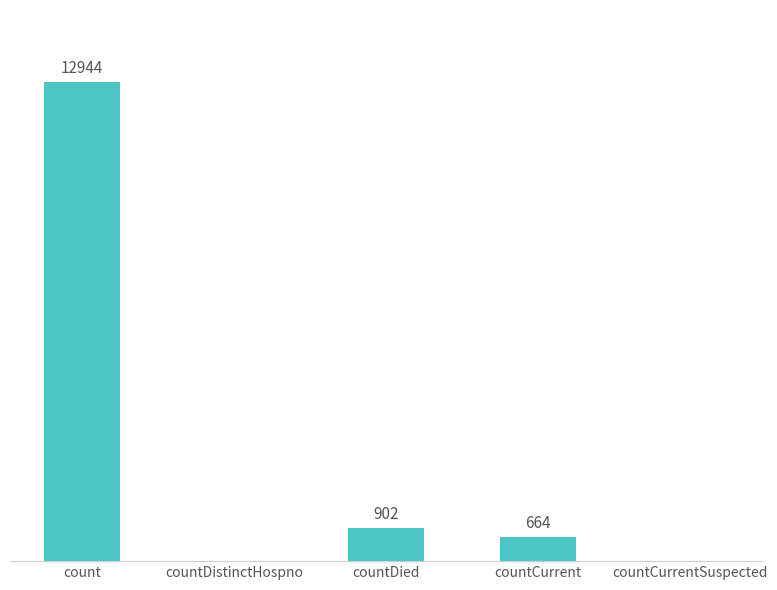

At which label is the value closest to 6472?

countDied